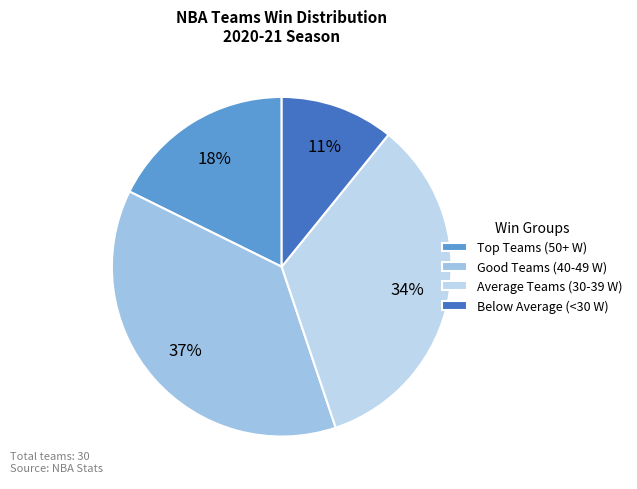

Count the number of slices in the pie.

4